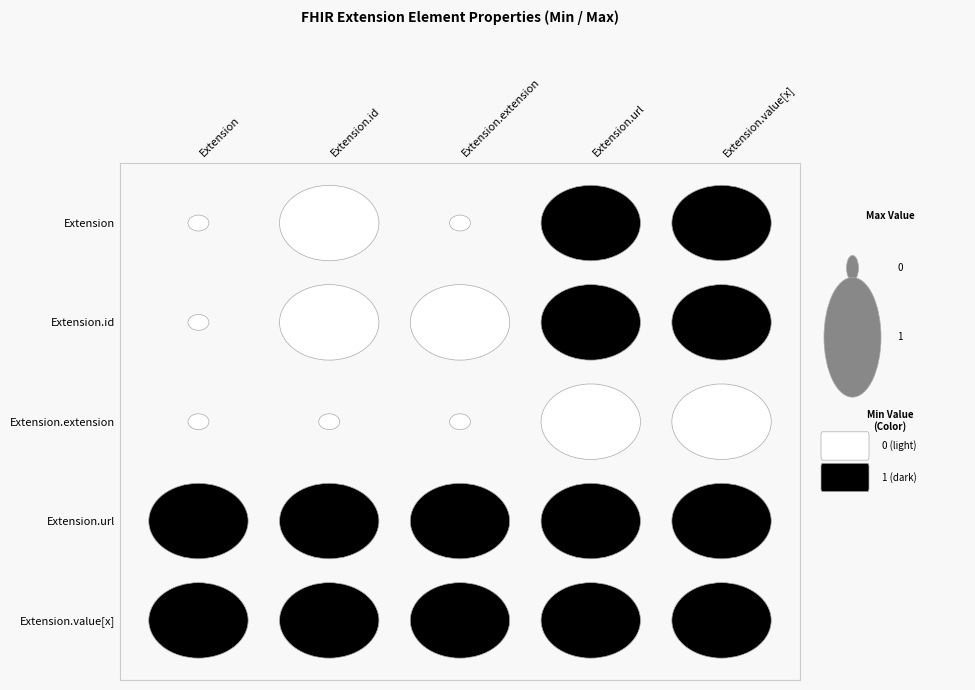

Which series has the widest spread of values?

Extension